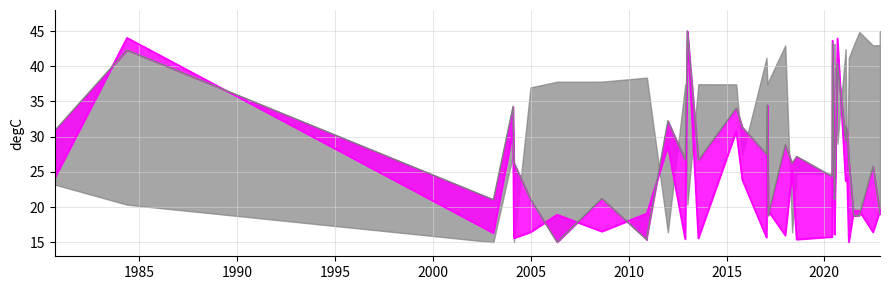

What is the average value of the endLat_line series?

26.4